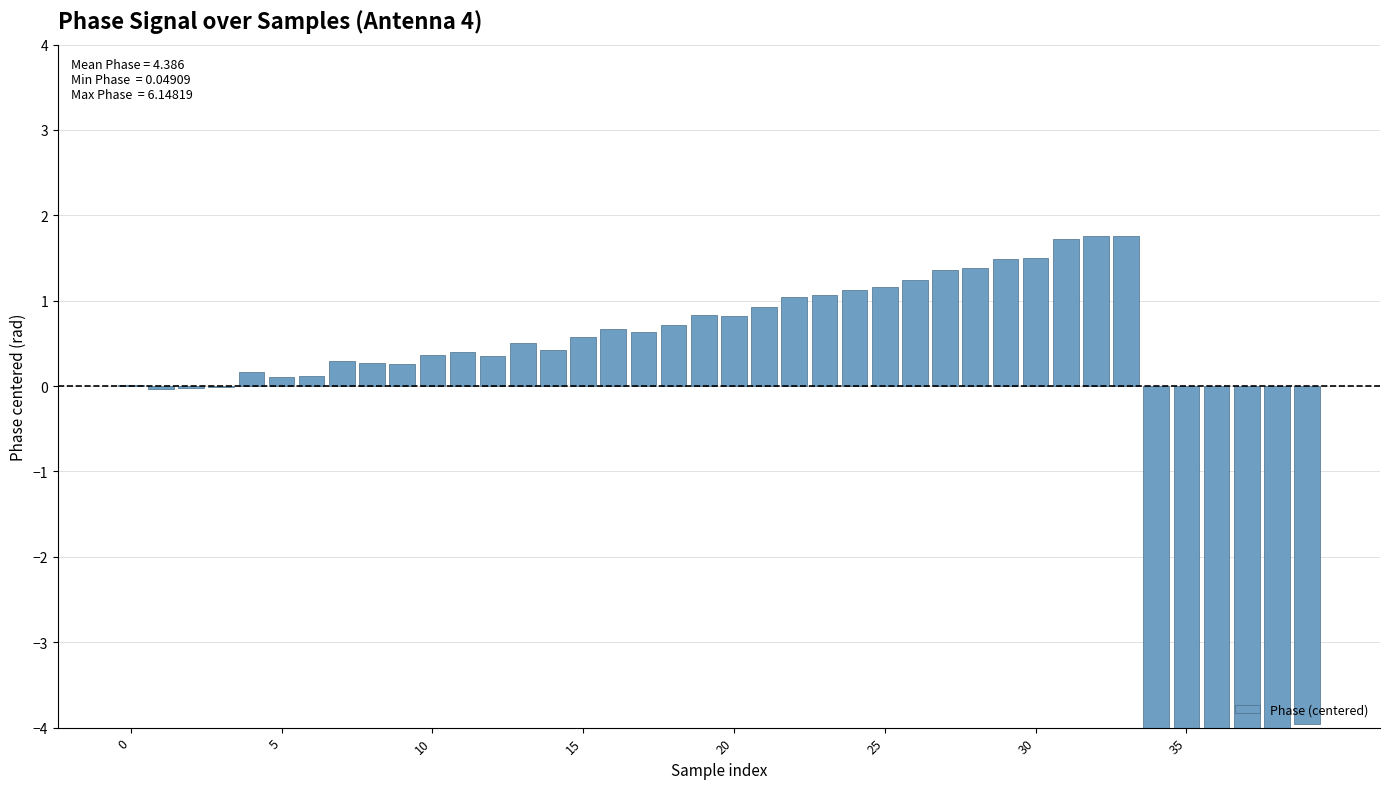

What is the change in value from 0 to 35?

-4.3